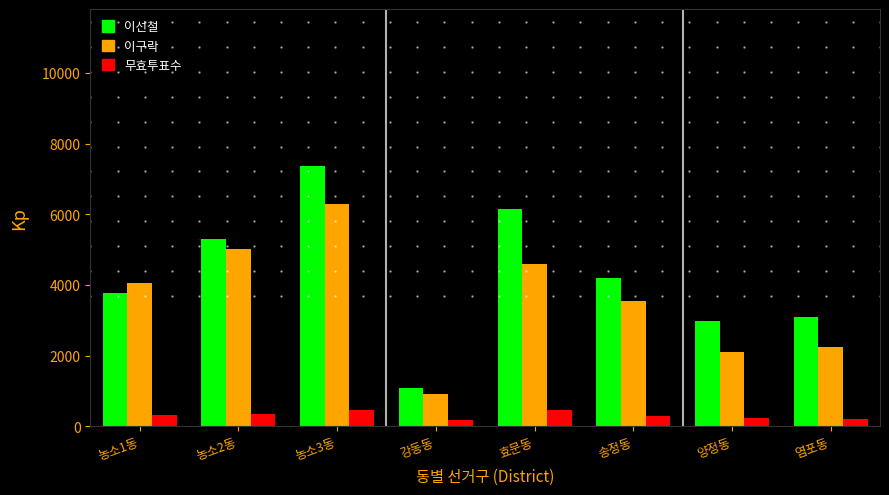

The value of 무효투표수 at 농소2동 is 351. True or false?

True